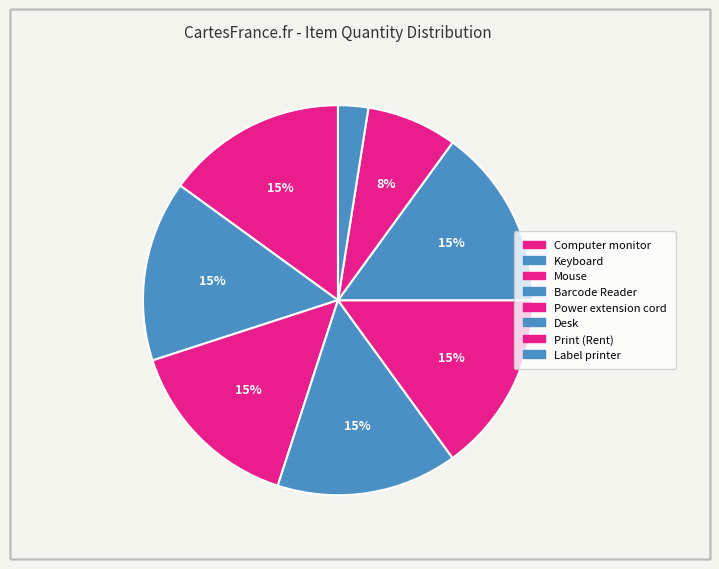

Is it true that Mouse is 15% of the pie?

True